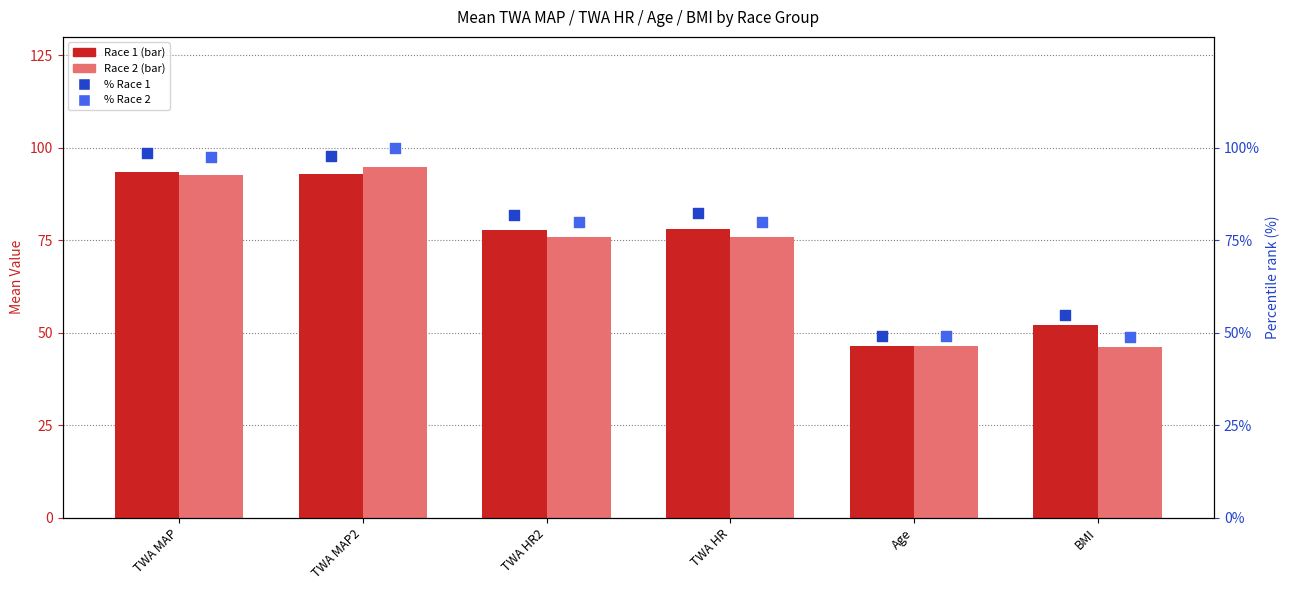

Which series has the widest spread of Y values?

% Race 2